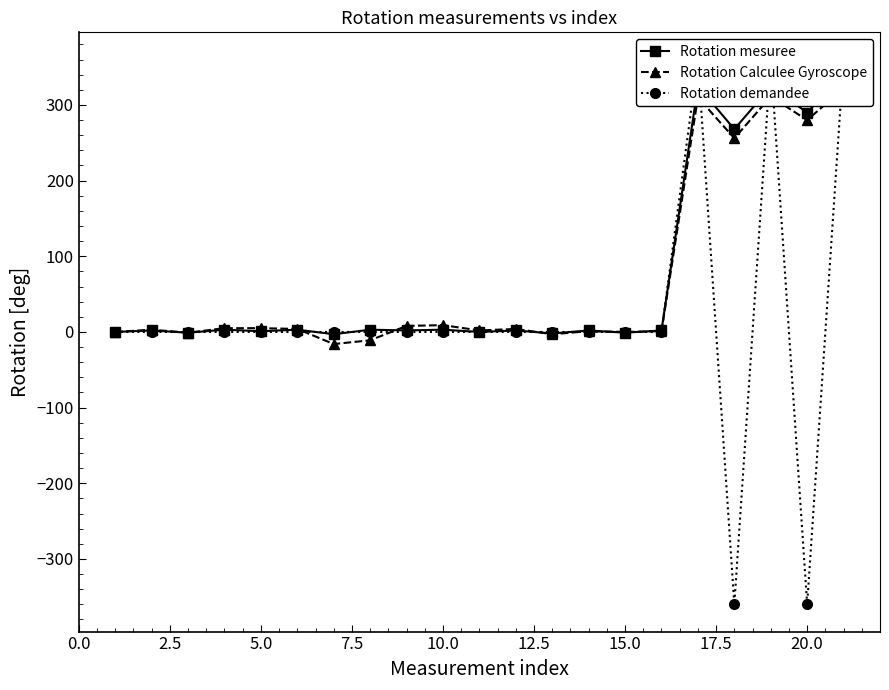

True or false: Rotation Calculee Gyroscope has a value of -134 at 15.0.

False